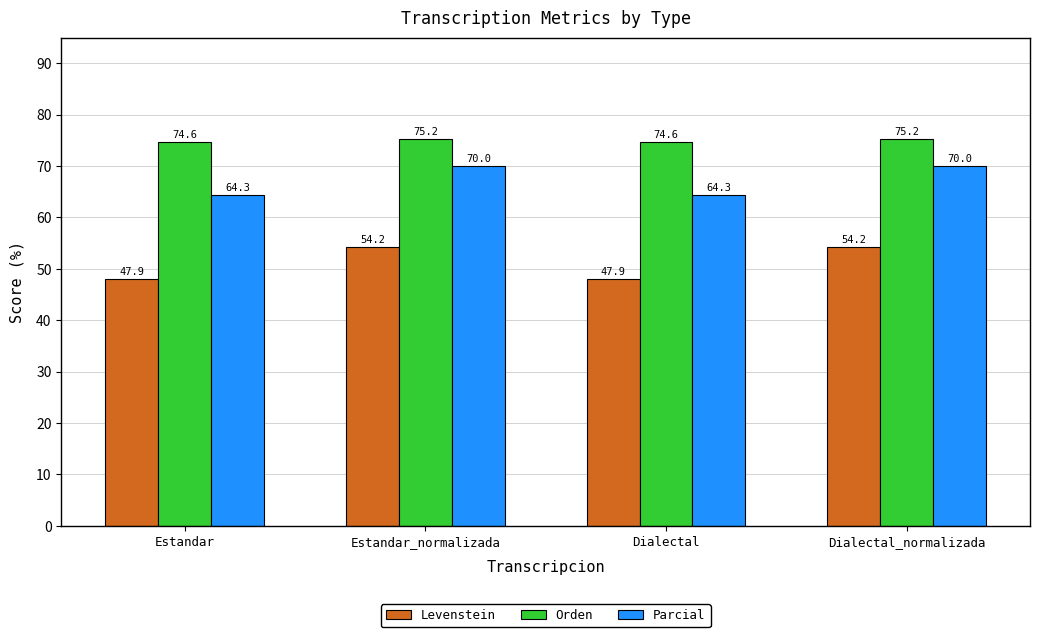

What is the minimum value for Orden?

74.6